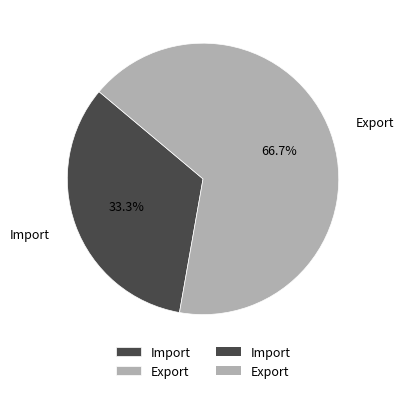

Count the number of slices in the pie.

2